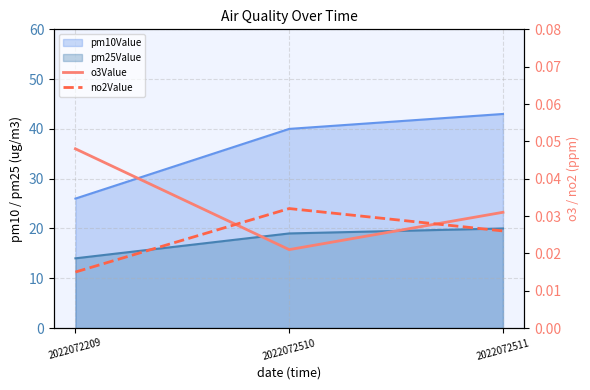

Which category has the lowest value across all series?

2022072209